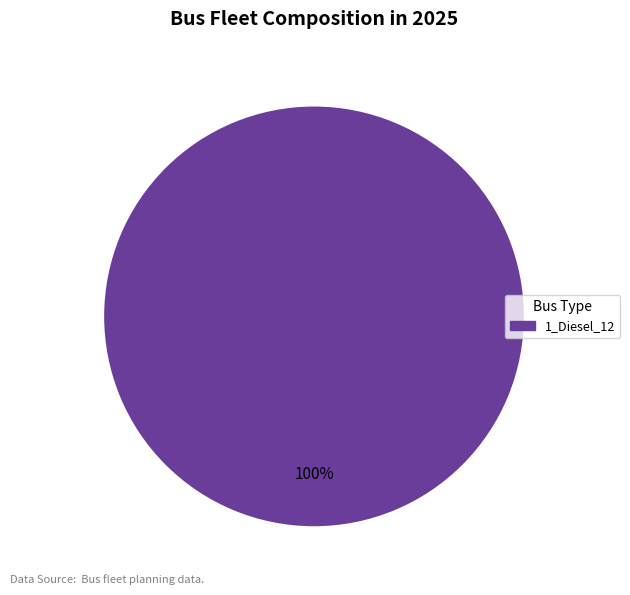

Is there any slice that represents more than half of the pie?

Yes